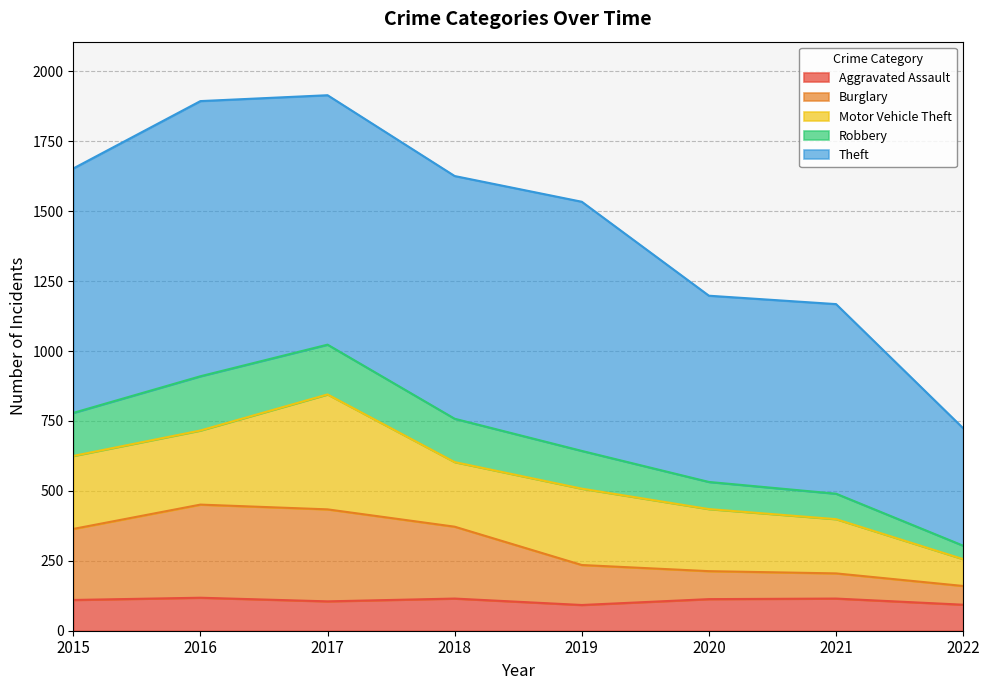

True or false: Aggravated Assault has a value of 92 at 2019.

True